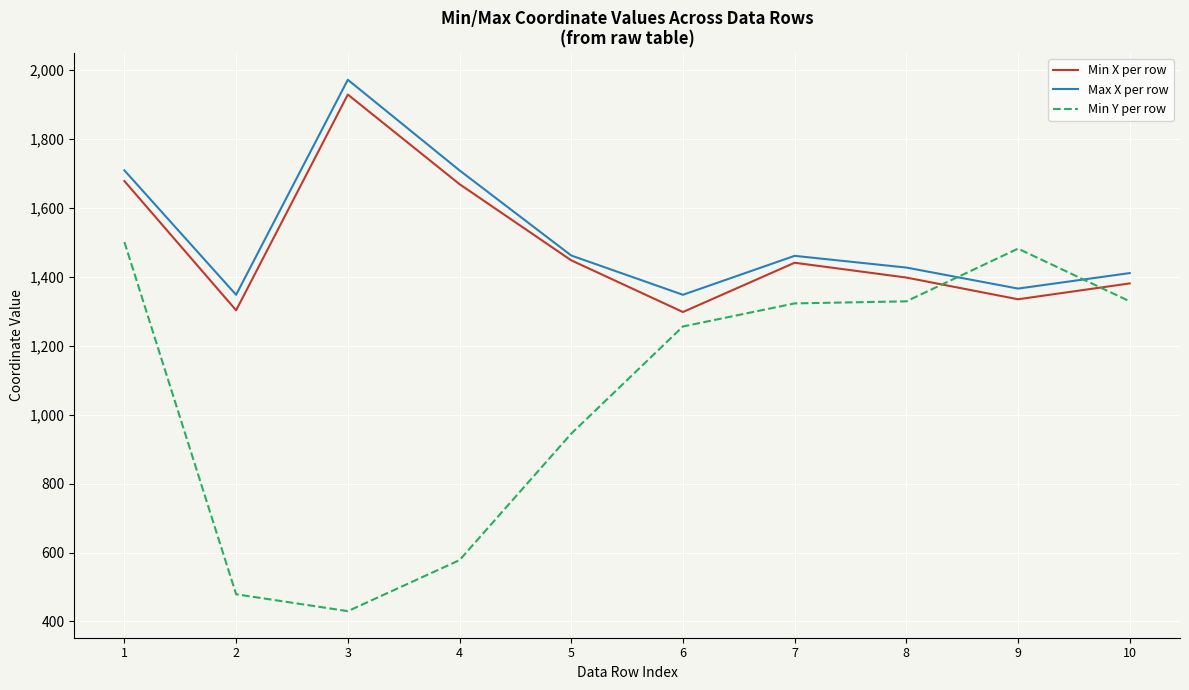

What are all the series names shown in the legend?

Min X per row, Max X per row, Min Y per row